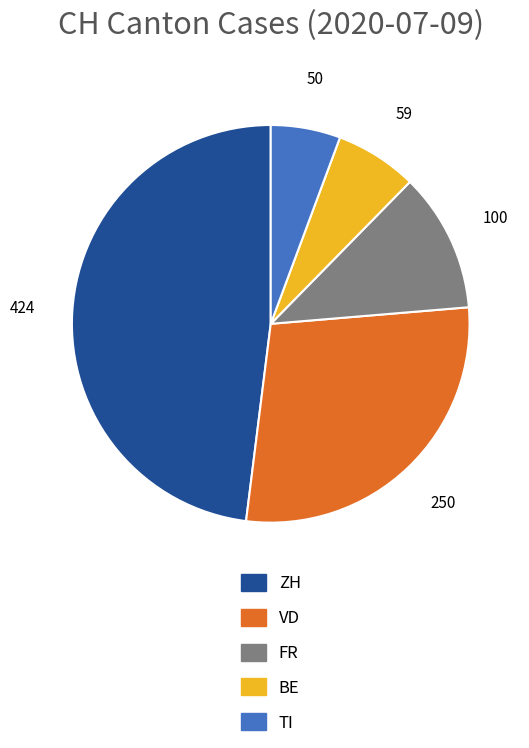

Does any single category account for the majority?

No